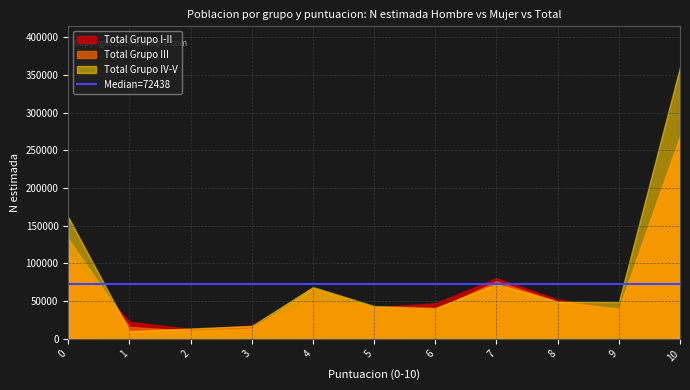

True or false: Hombre N (estimada) score 10 has a value of 63312 at Grupo I y II.

False